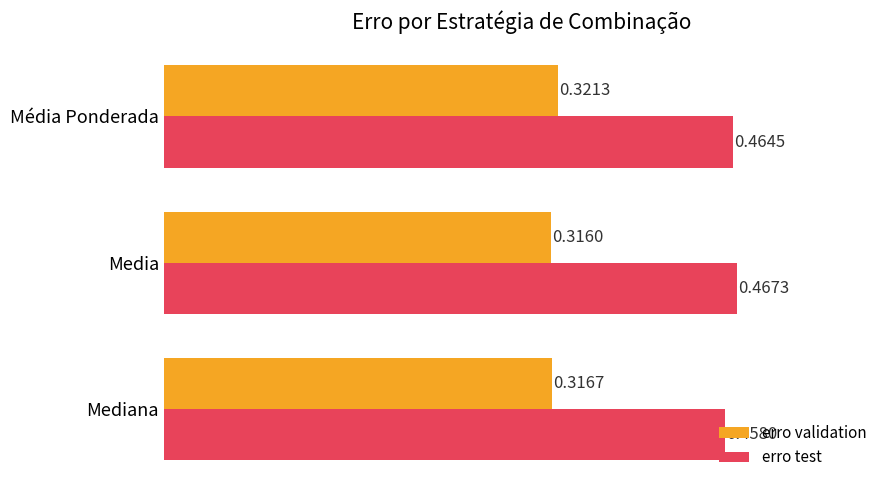

Count the number of data series in this chart.

2